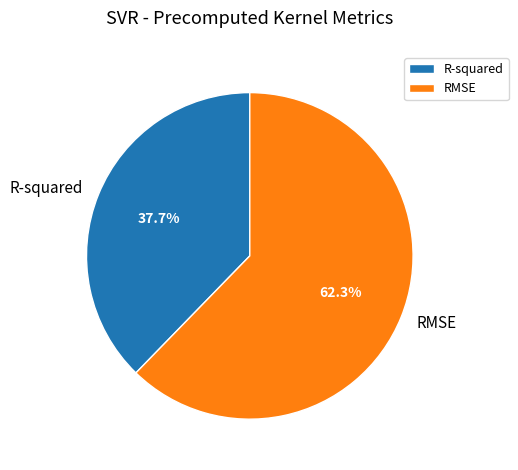

What is the largest slice in the pie chart?

RMSE